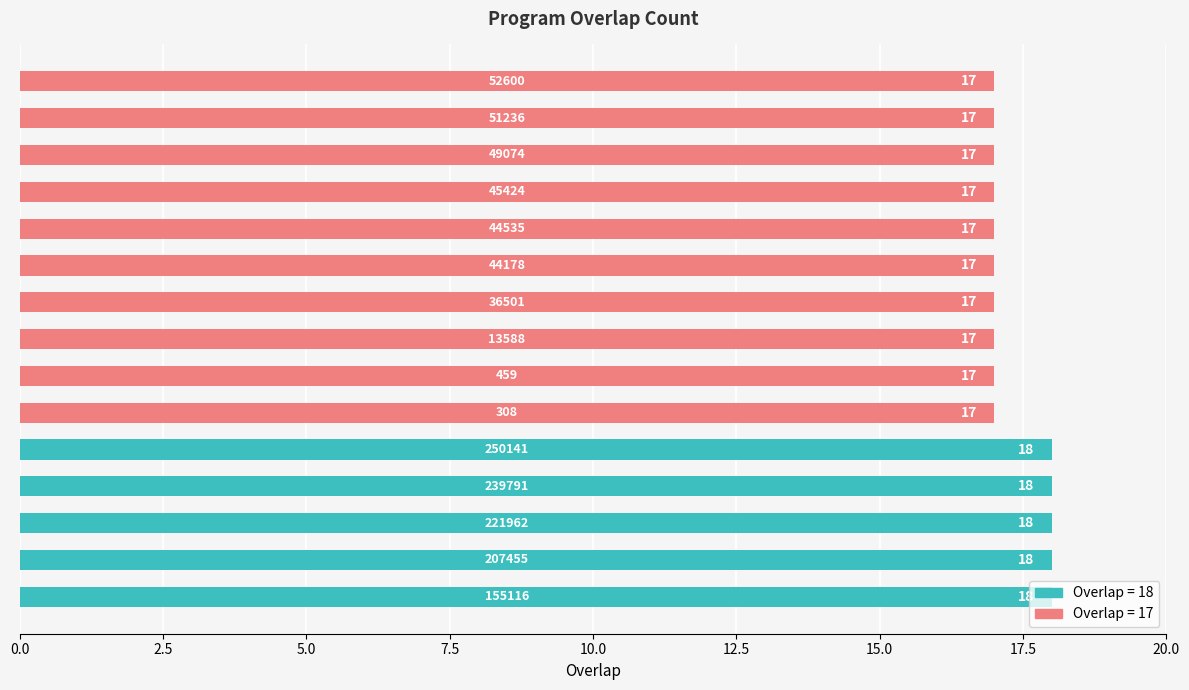

How many values are between 17 and 18?

15